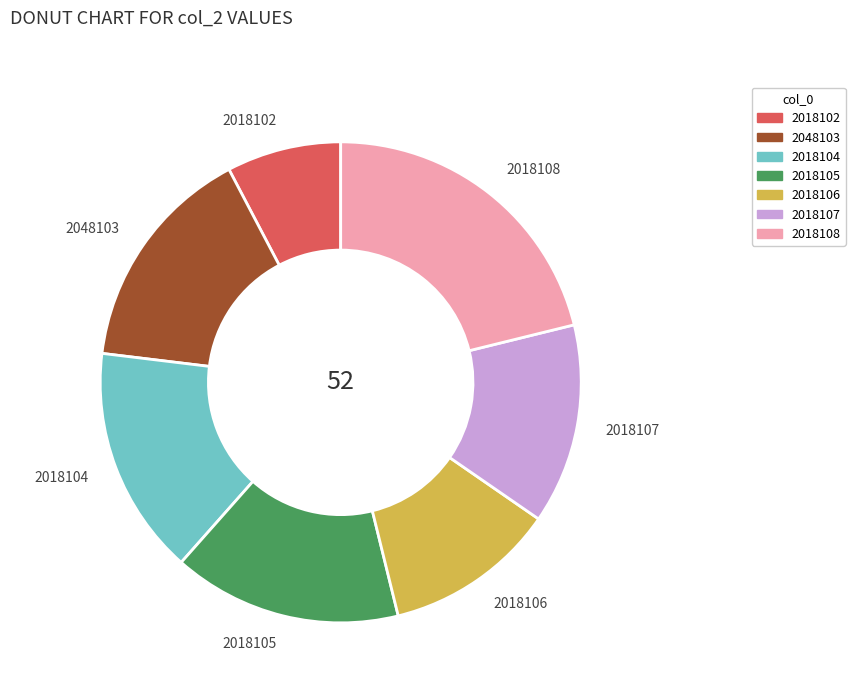

Do 2018107 and 2018104 together represent more than half of the pie?

No